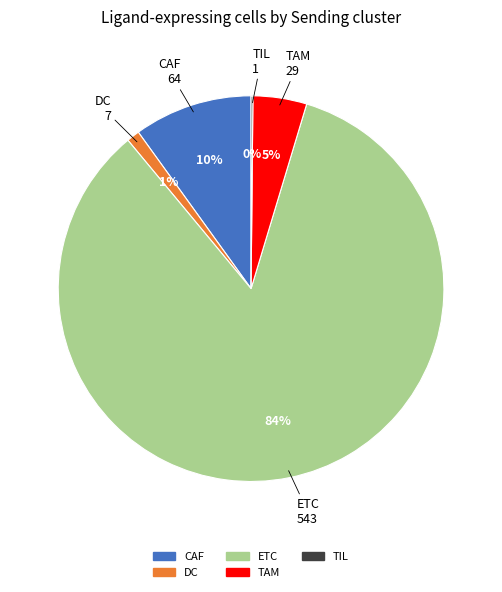

True or false: TAM accounts for 5% of the total.

True